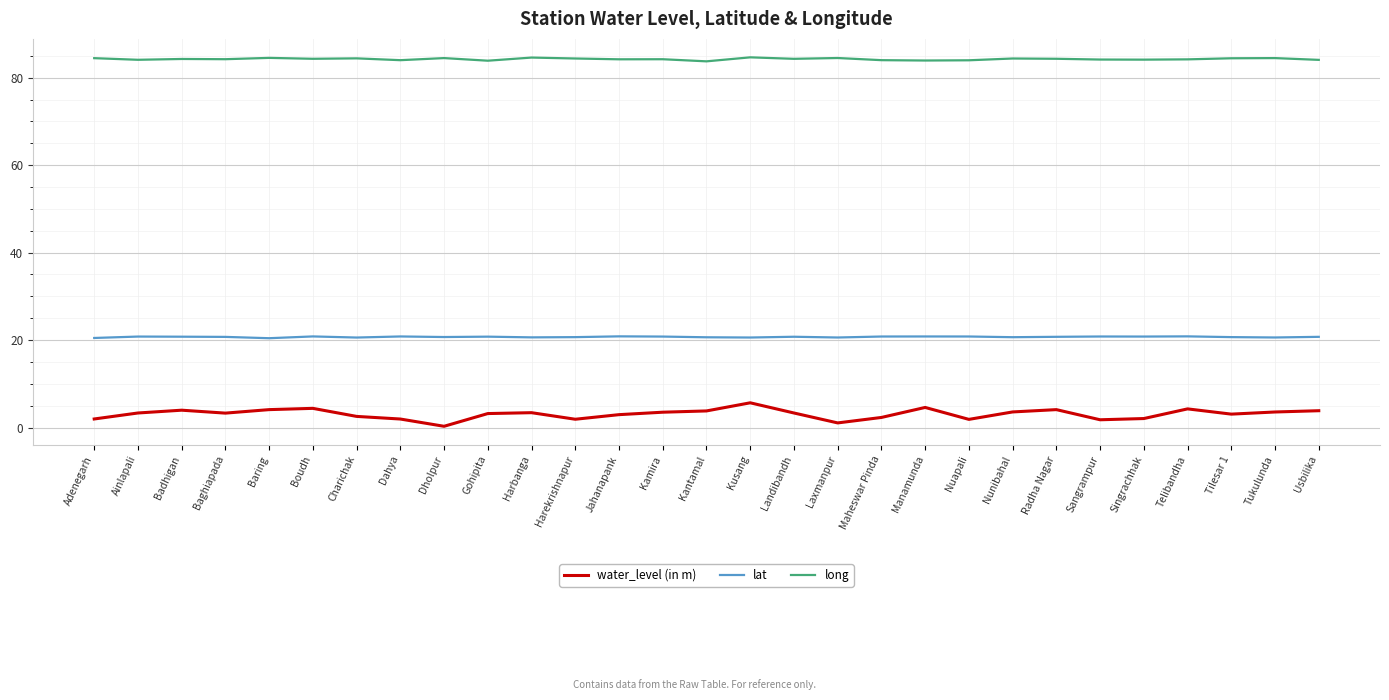

What position from the right is Adenegarh?

29